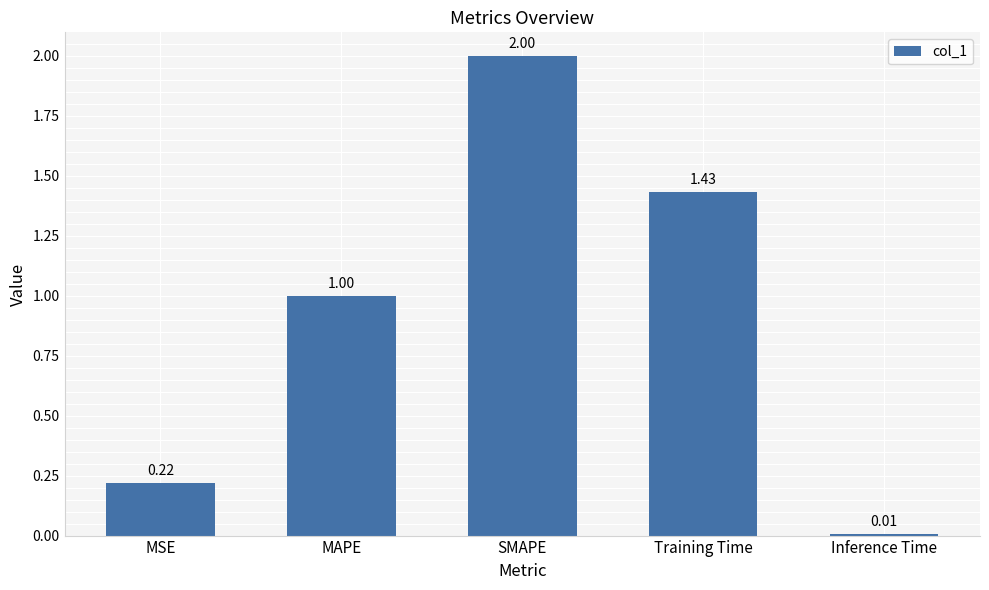

True or false: the data shows 0.6 at Training Time.

False